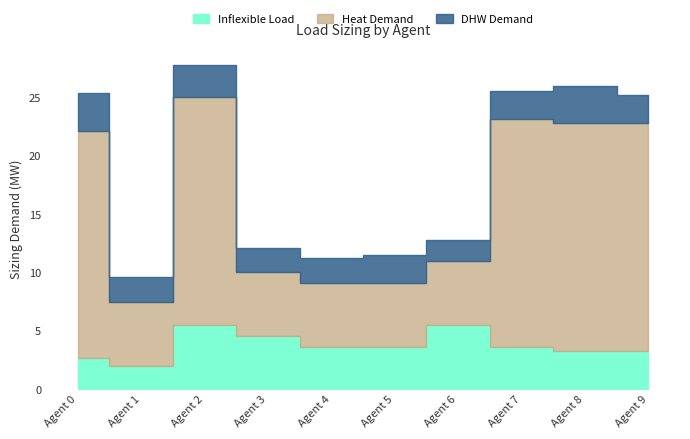

How many intersections are there between inflexible_load/sizing/demand_0 and dhw/sizing/demand_0?

1